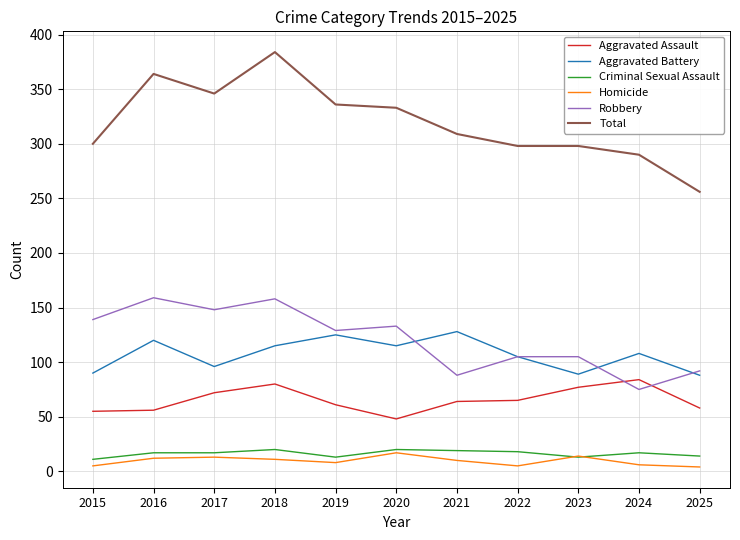

What are all the series names shown in the legend?

Aggravated Assault, Aggravated Battery, Criminal Sexual Assault, Homicide, Robbery, Total